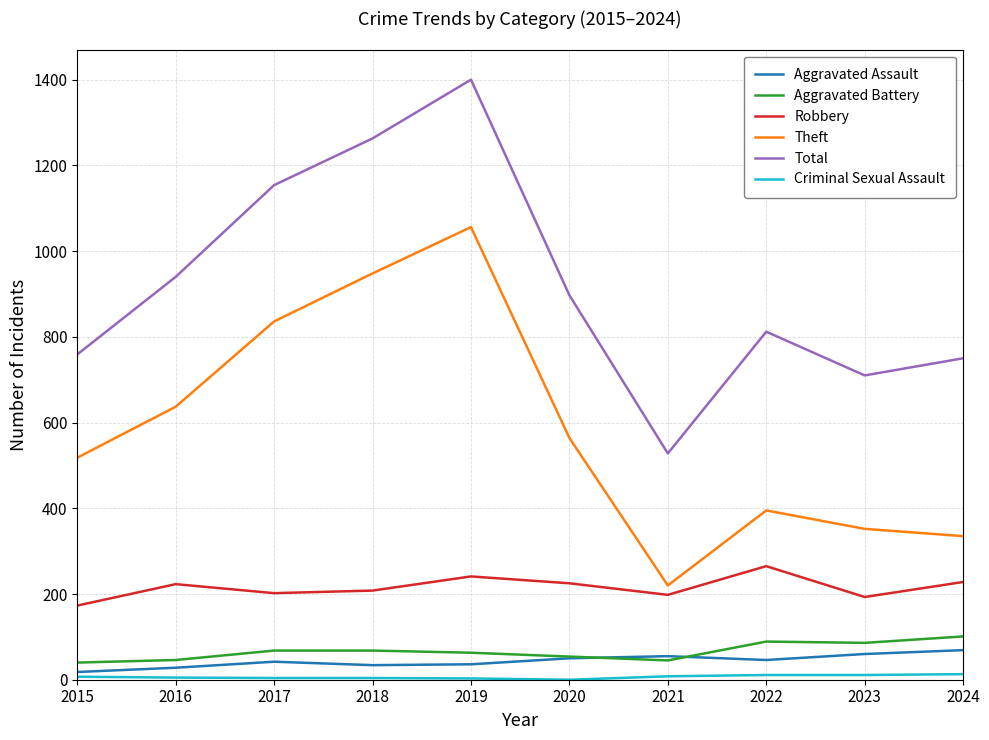

Which series has the largest range (max minus min)?

Total